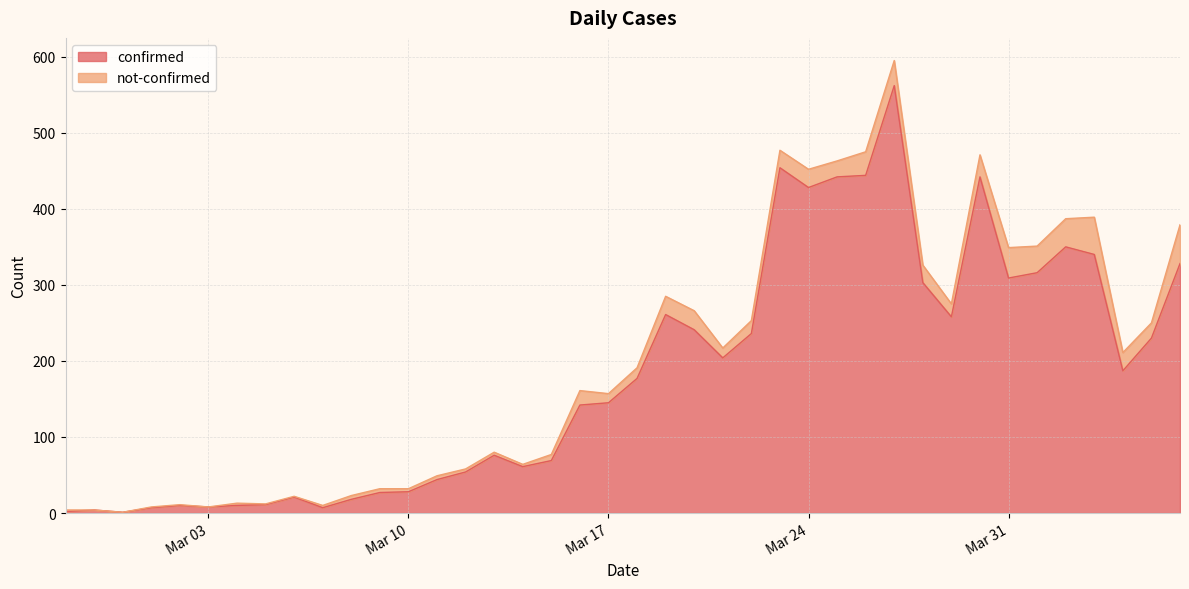

What is the average value?

181